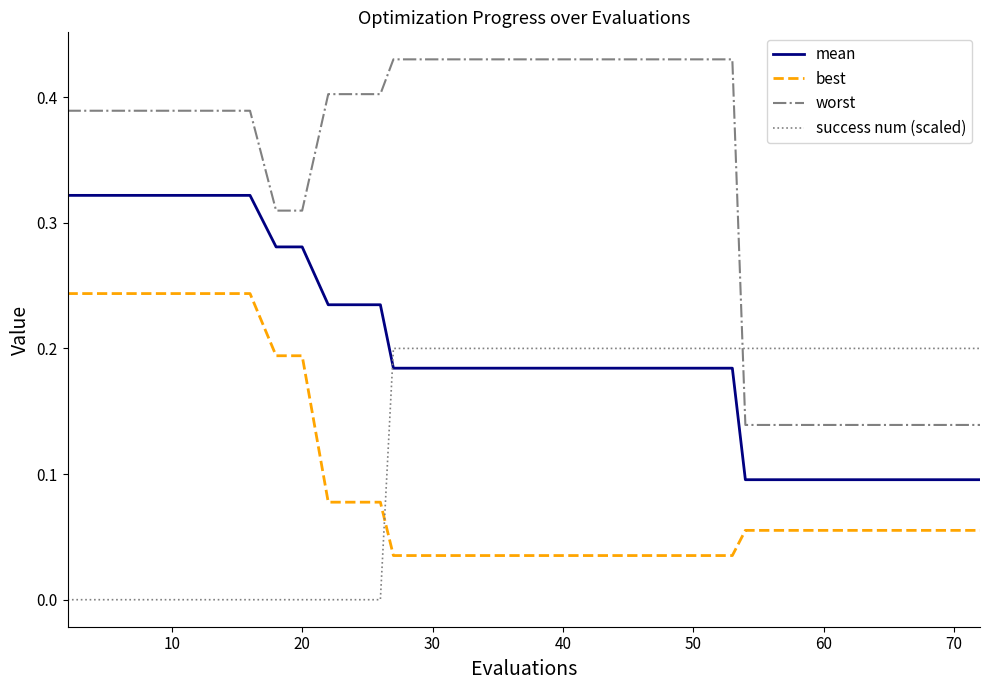

Which series has the largest range (max minus min)?

worst